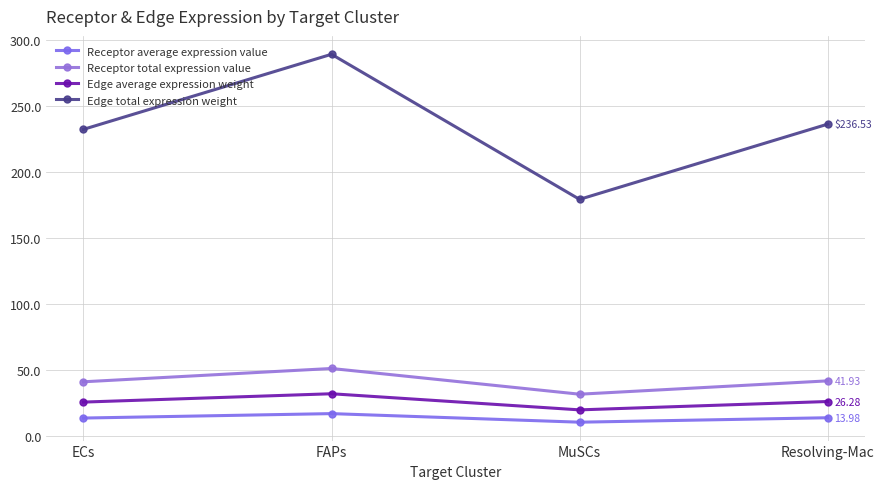

What is the label of the 1st point from the left?

ECs